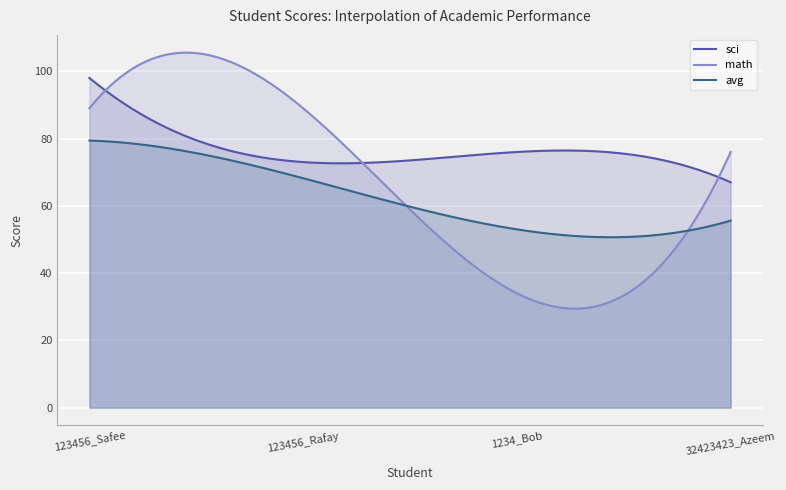

True or false: avg and sci cross at least once.

False